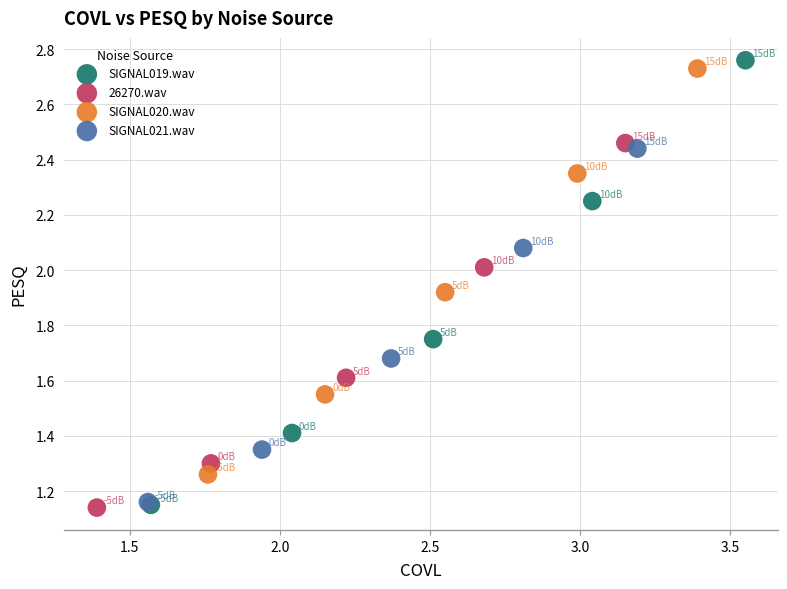

Which series has the widest spread of Y values?

SIGNAL019.wav